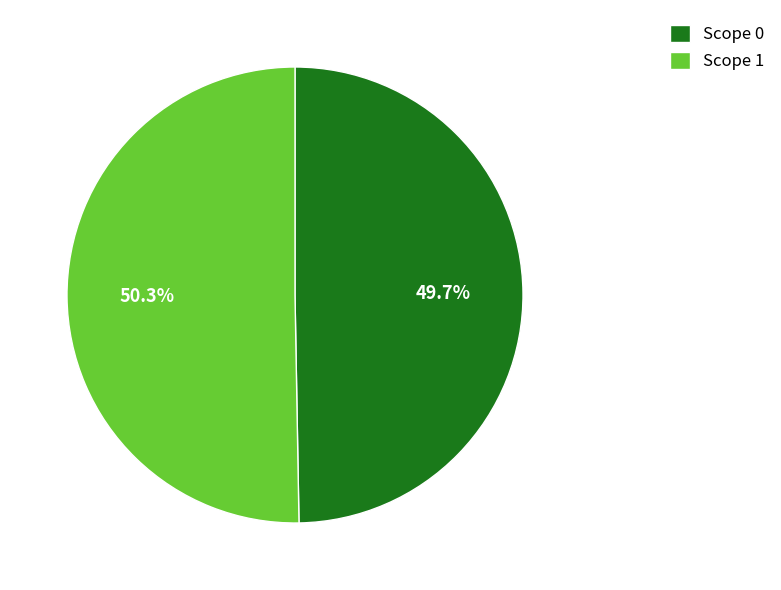

Between Scope 1 and Scope 0, which is larger?

Scope 1